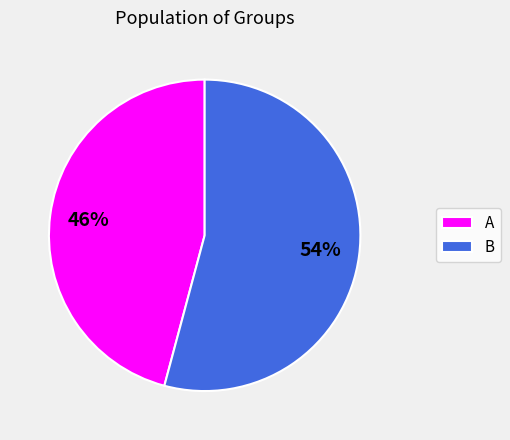

Between A and B, which is larger?

B